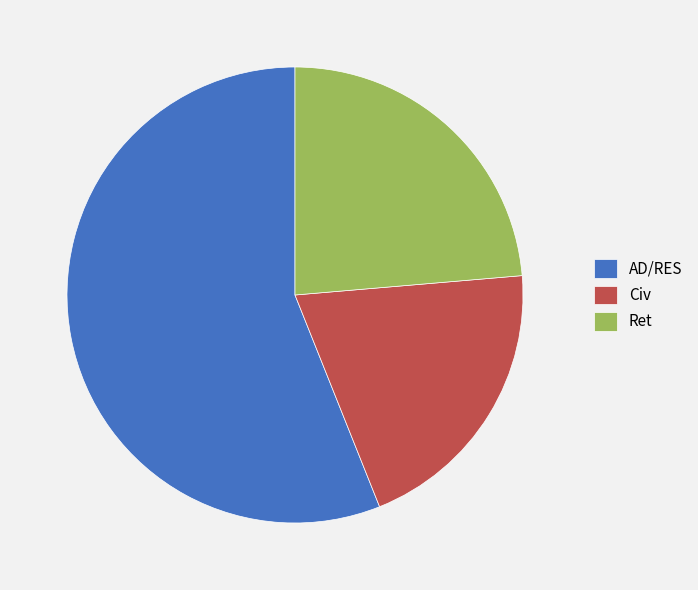

True or false: Ret accounts for 24% of the total.

True